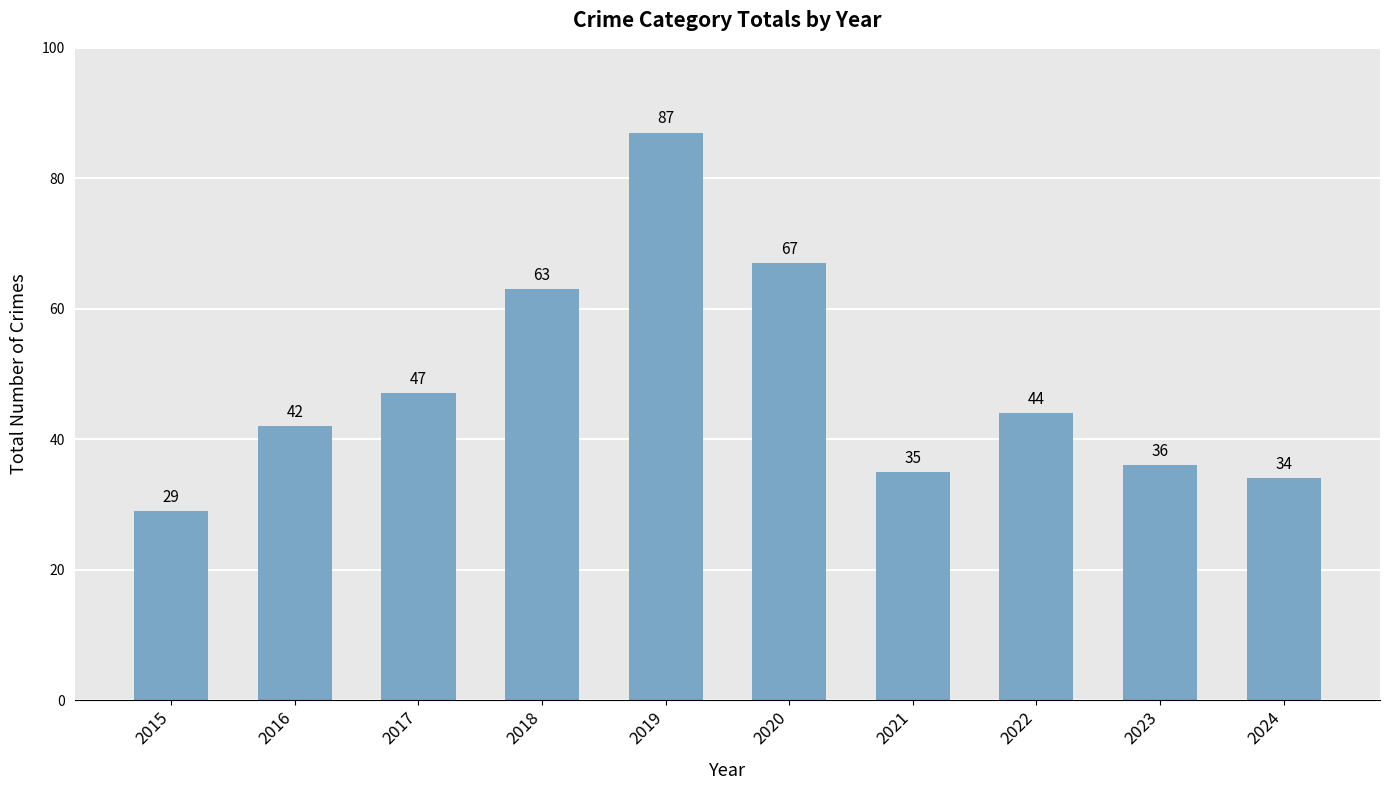

What is the sum of all values?

484